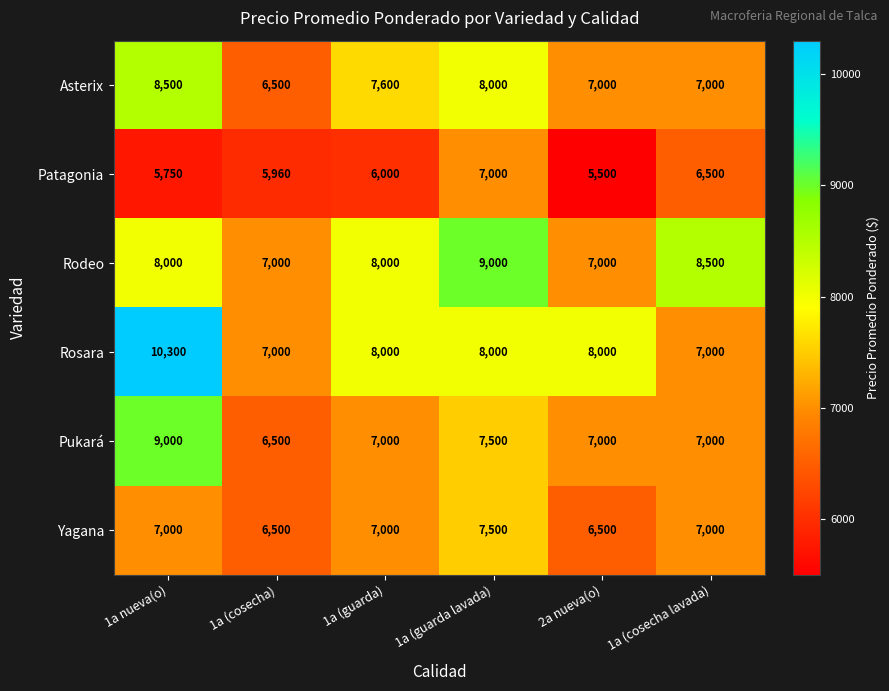

What is the total value across all series at 1a (cosecha)?

39460